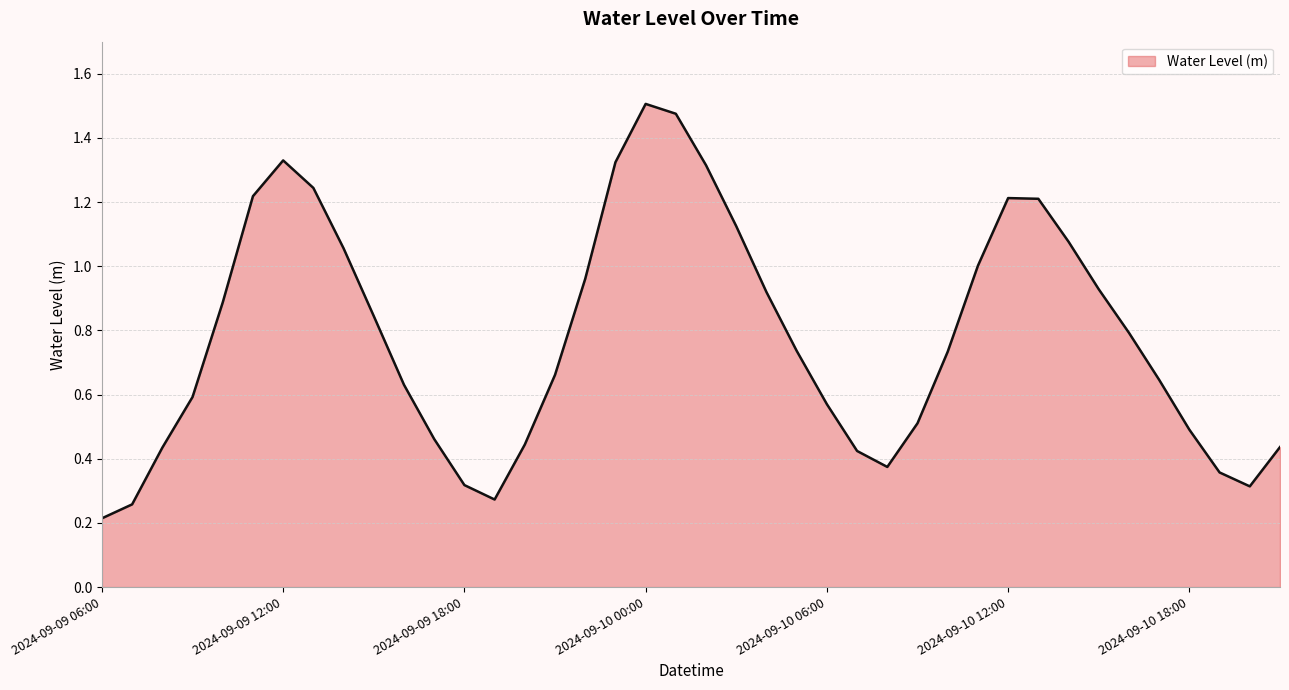

Is this an area chart (filled region under the line)?

Yes